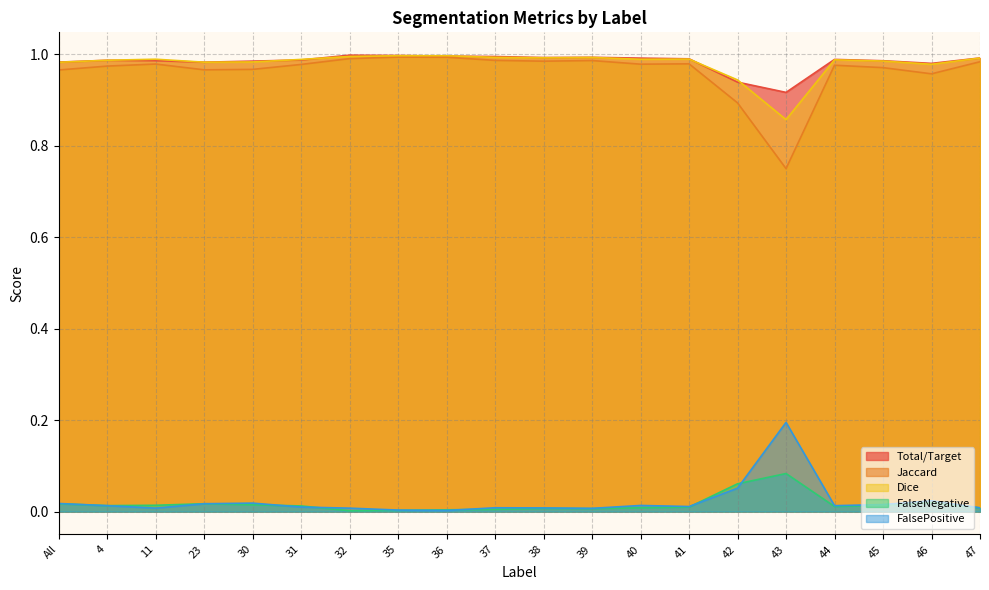

Which category has the highest value in the FalsePositive series?

43